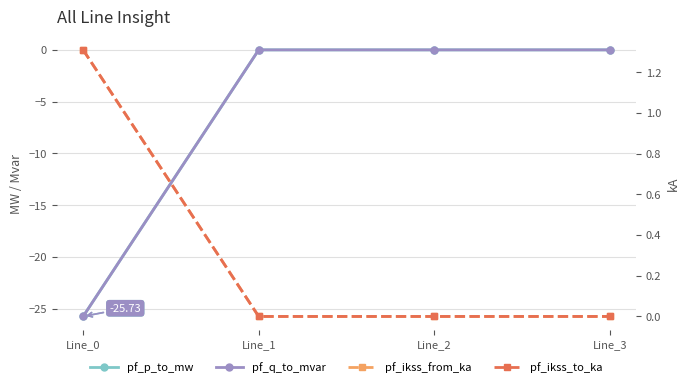

Which label corresponds to the smallest value in the chart?

Line_0